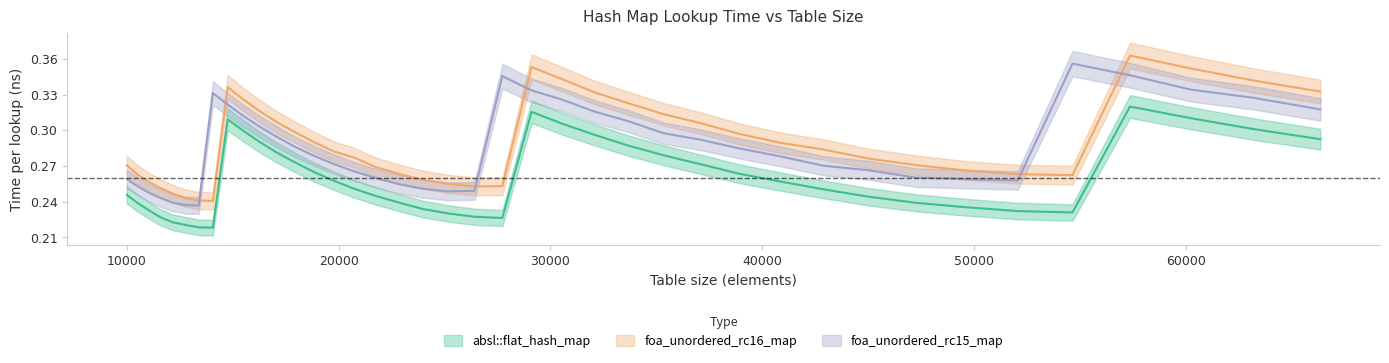

At which label does foa_unordered_rc15_map reach its peak?

54656